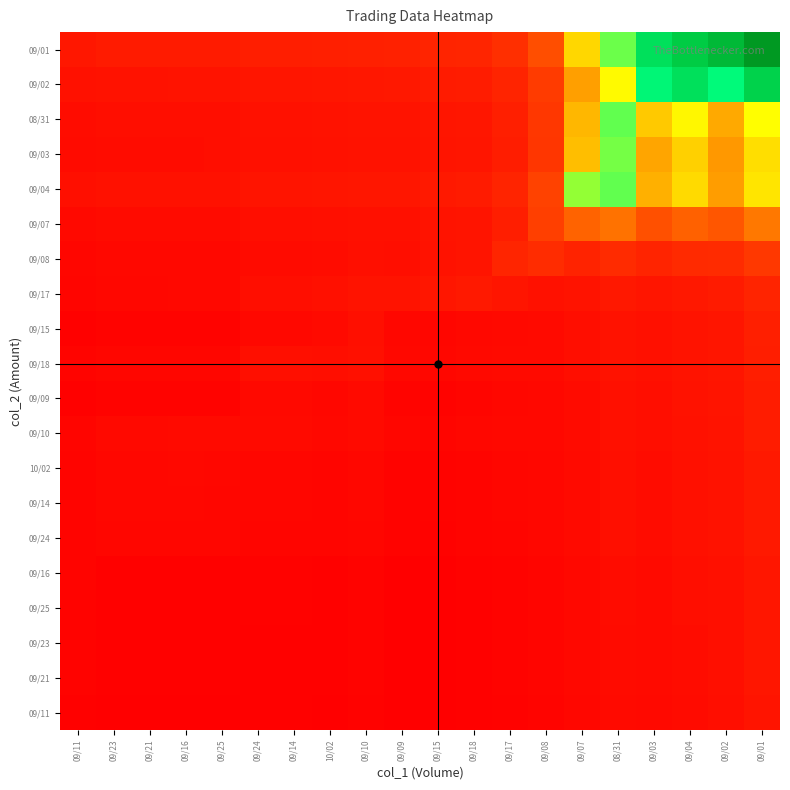

What is the spread (max minus min) of values at 09/02?

81.9